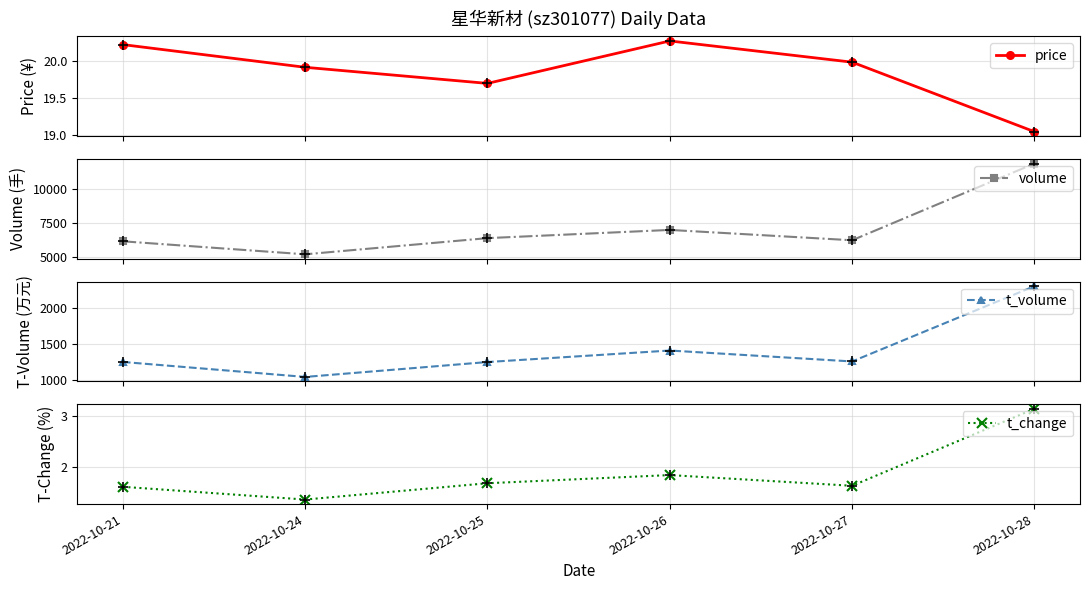

Which series contains the highest Y value?

volume